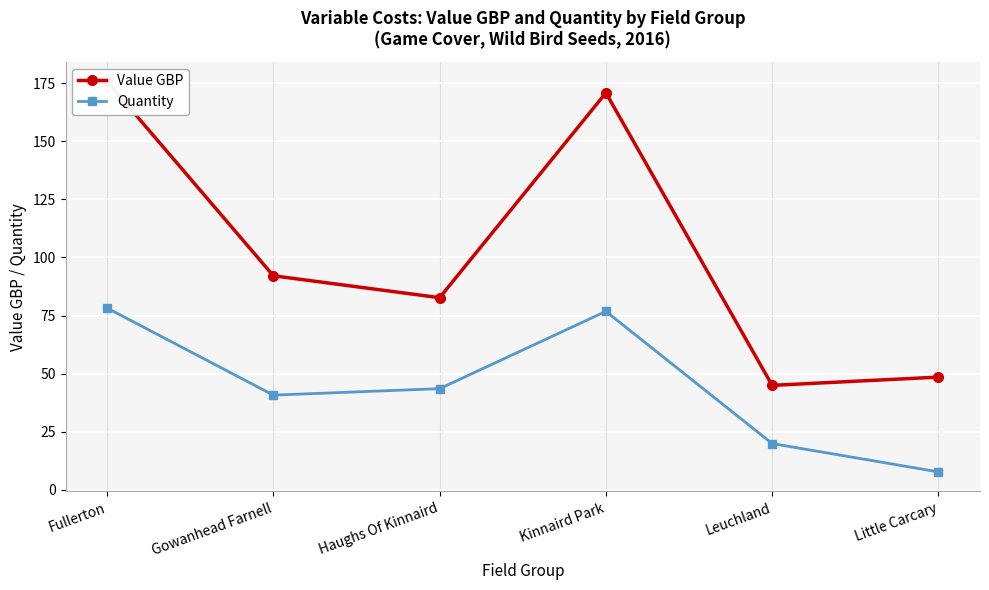

How many data points does each series have?

6